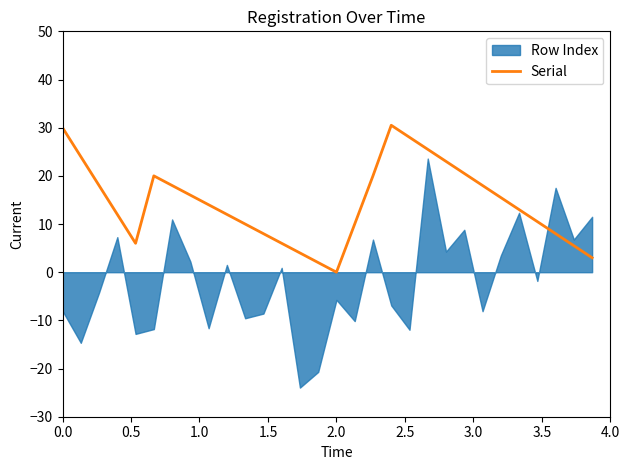

What is the maximum value for Serial?

30.5